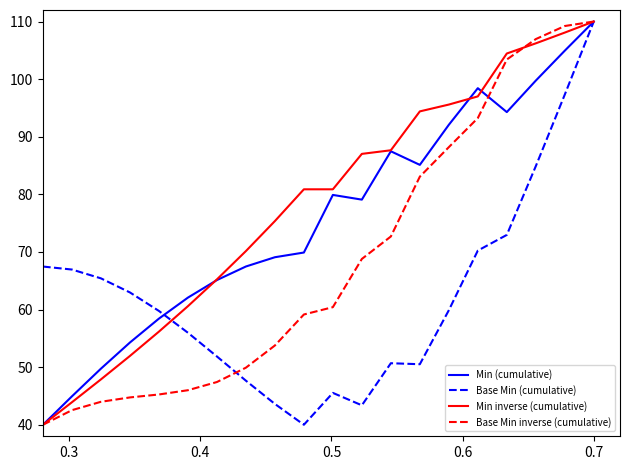

Rank the series by their average value, from highest to lowest.

Min inverse (cumulative), Min (cumulative), Base Min inverse (cumulative), Base Min (cumulative)